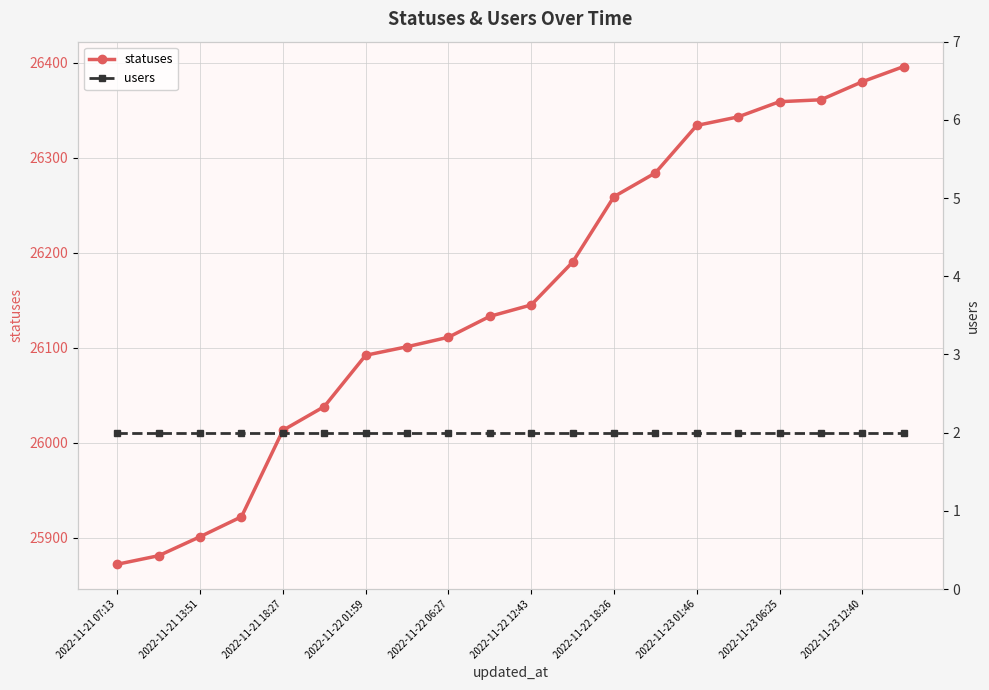

Count the number of data series in this chart.

2